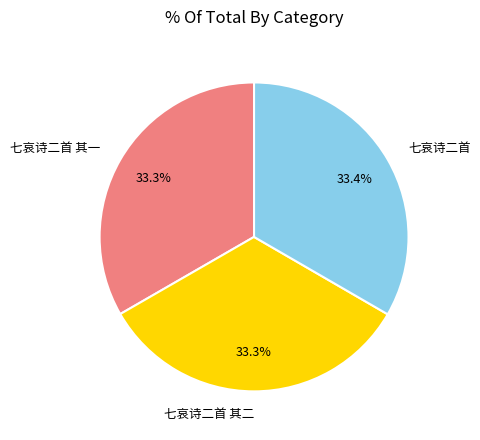

What portion of the pie excludes 七哀诗二首?

66.6%